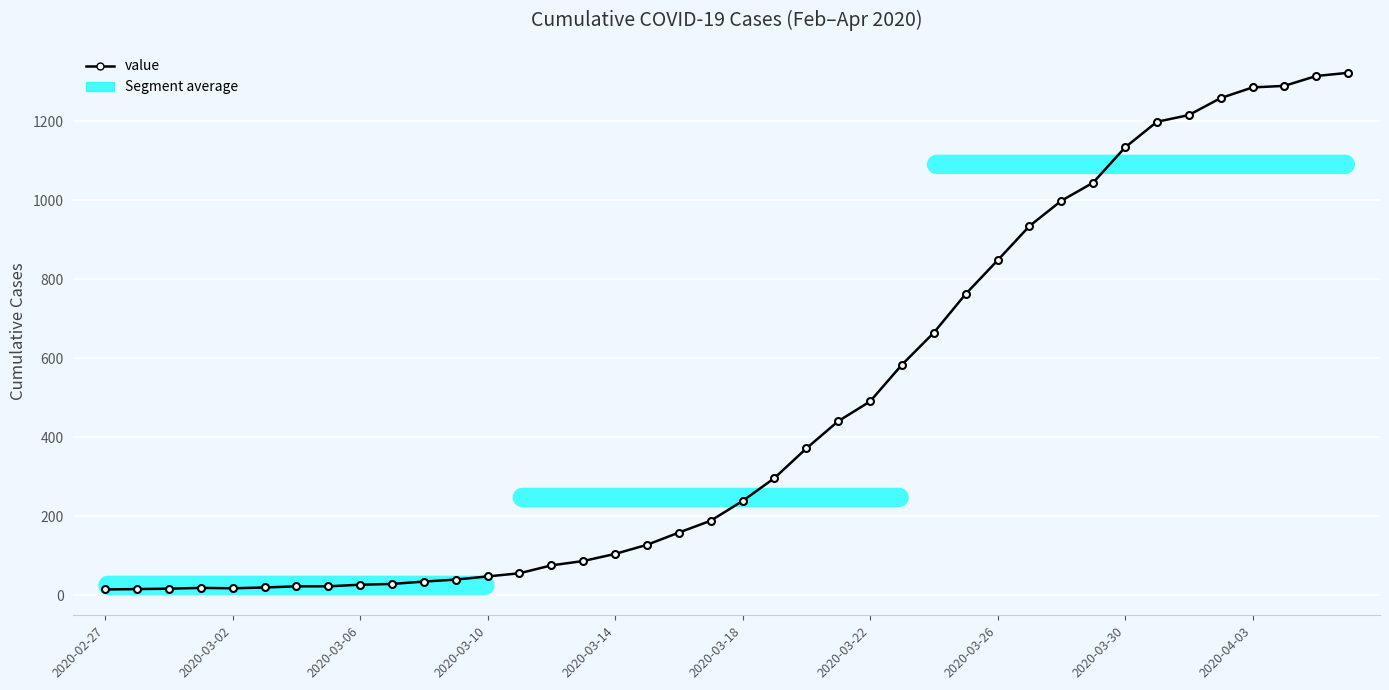

What is the difference between the maximum and minimum values?

1308